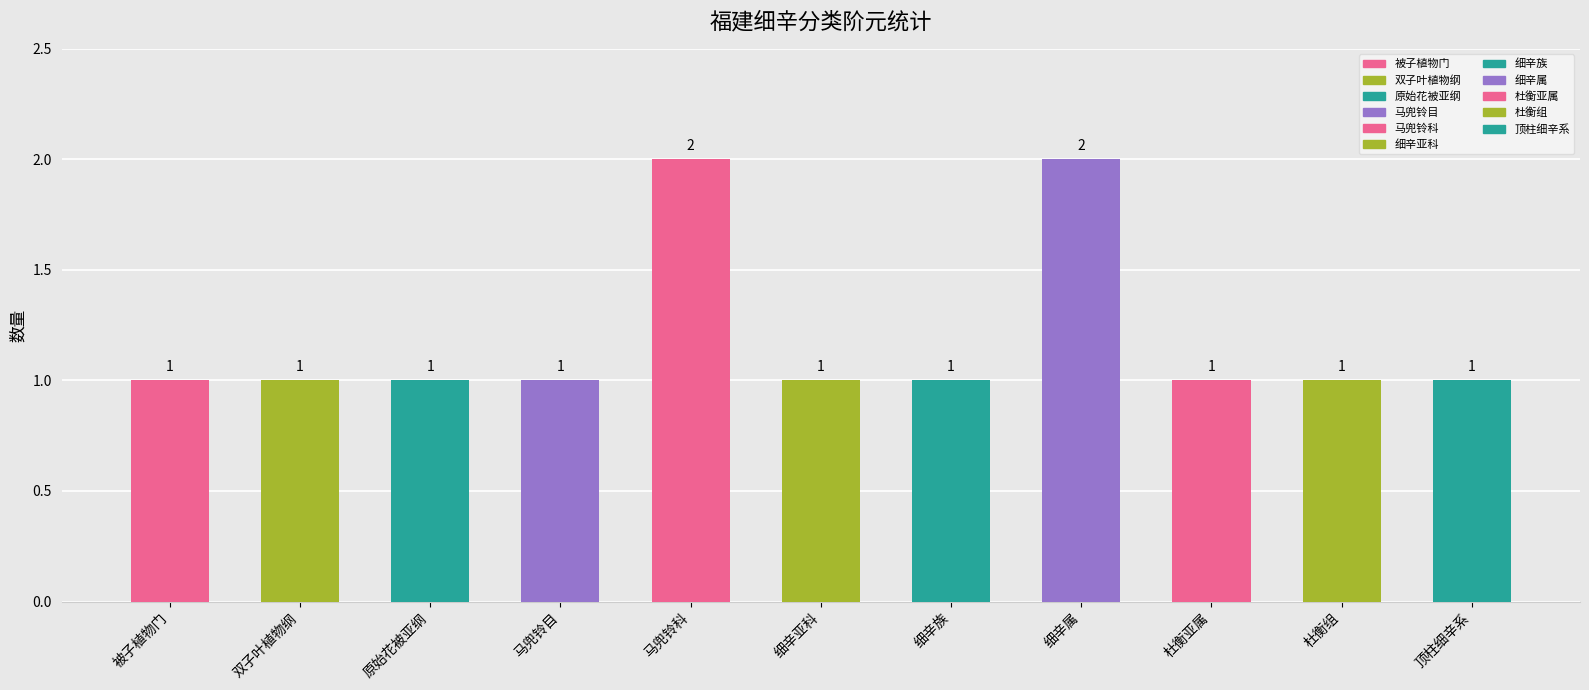

Approximately how many times larger is the value at 马兜铃目 compared to 双子叶植物纲?

1.0